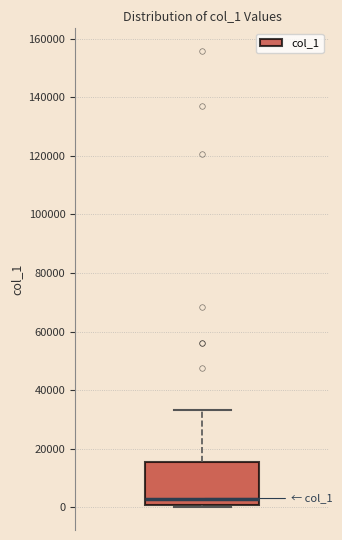

Read this box plot against the y-axis: the position of the median line, the range covered by the box, and the ends of both whiskers. The values are not printed on the chart, so give them approximately, as read against the axis.

median 2000, box 0 to 16000, whiskers 0 to 34000